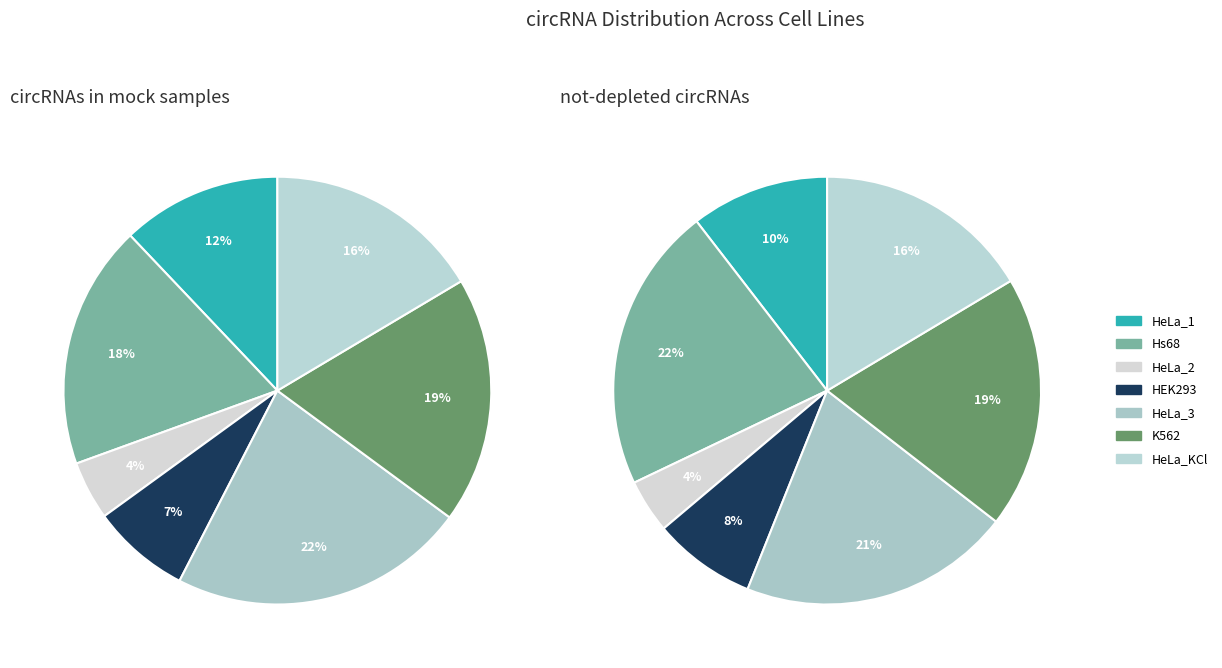

How many slices are in this pie chart?

7